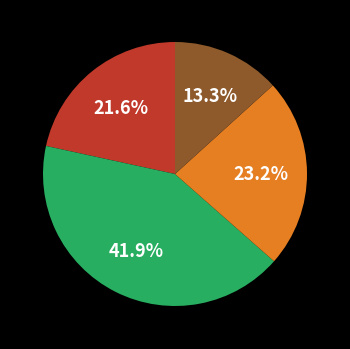

Does any single category account for the majority?

No